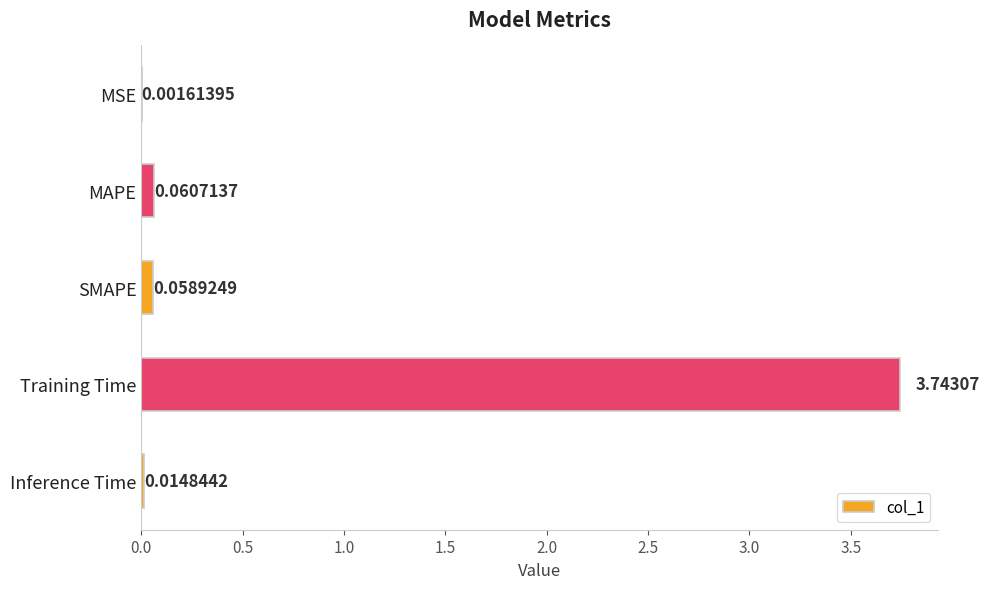

Which label corresponds to the largest value in the chart?

Training Time